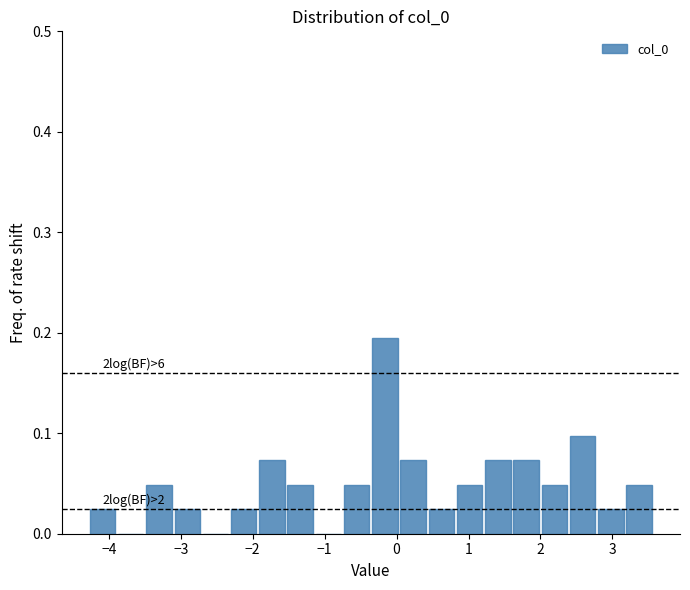

Read against the x-axis, roughly where is the centre of the tallest bar?

-0.2